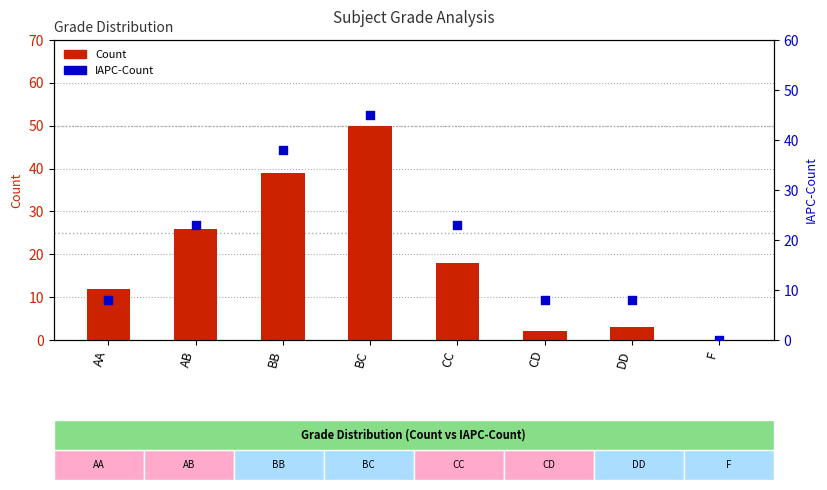

Which series has the largest total across all categories?

IAPC-Count